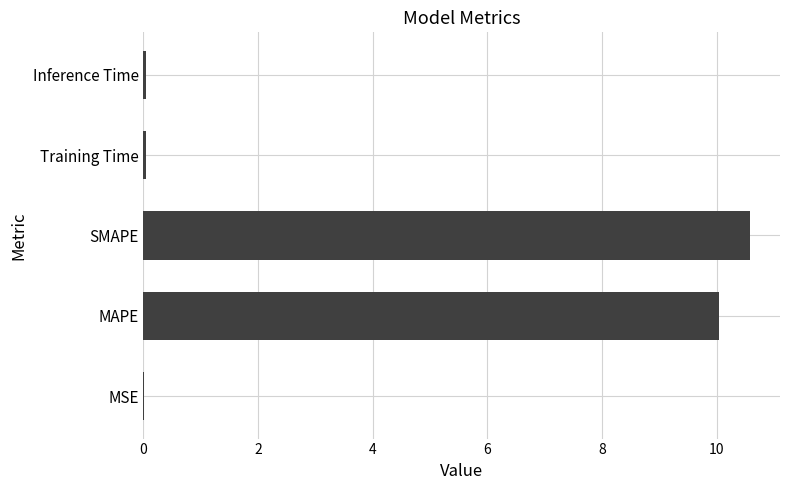

Which has a higher value, SMAPE or Training Time?

SMAPE